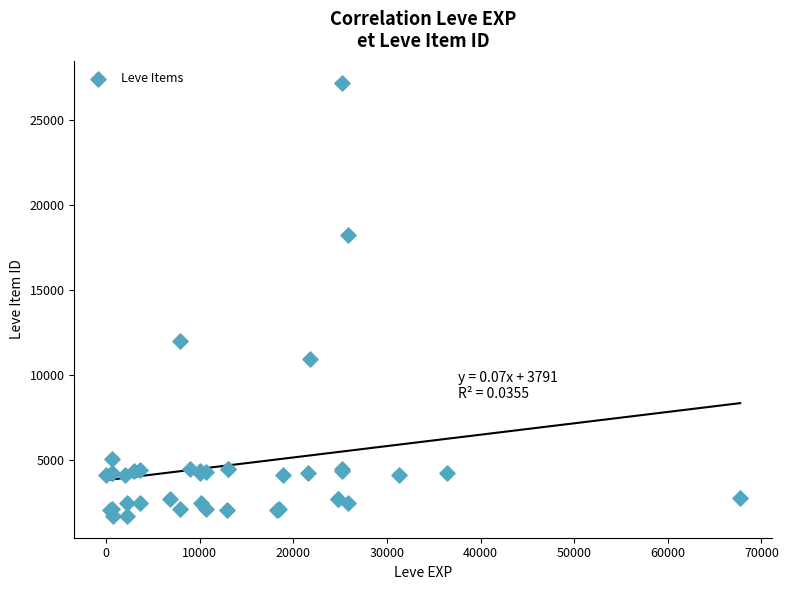

What Y value in the scatter plot is closest to 14448?

12018